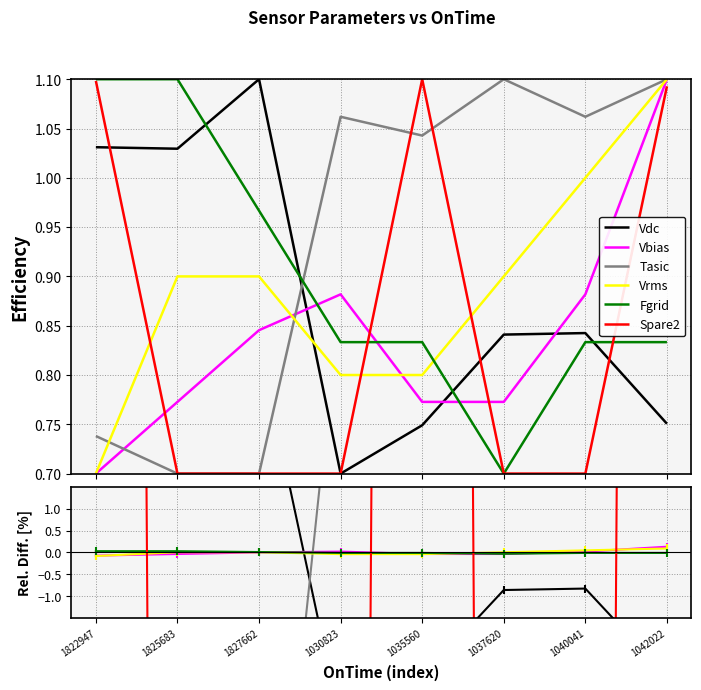

How many times do Tasic and Fgrid cross each other?

1